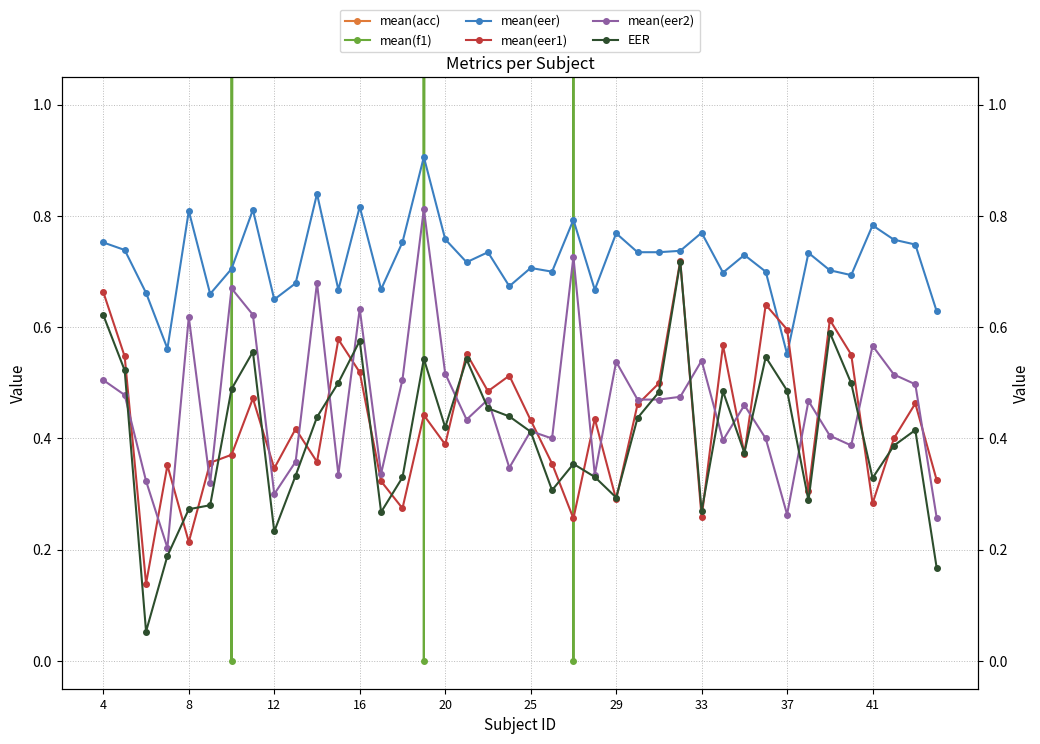

Between 39 and 13, which is larger?

39